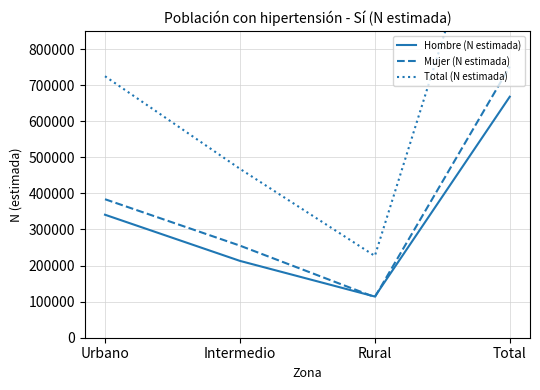

At which label is Total (N estimada) closest to 823228?

Urbano